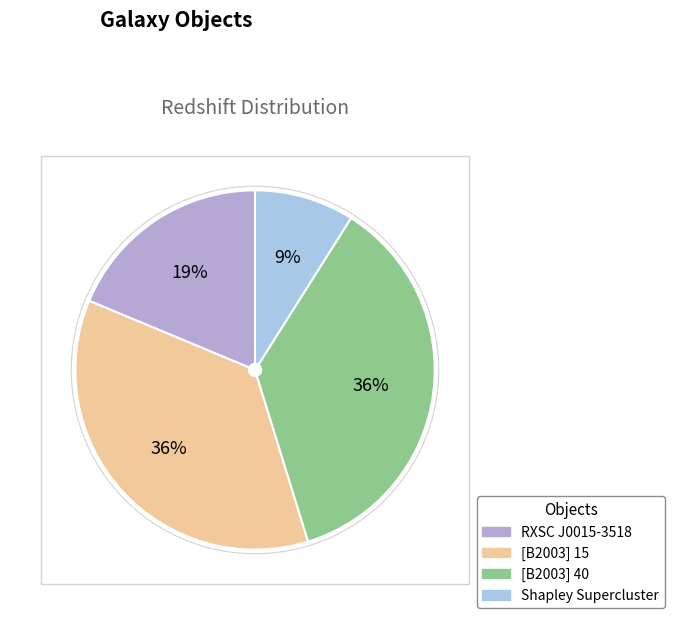

What is the smallest slice in the pie chart?

Shapley Supercluster